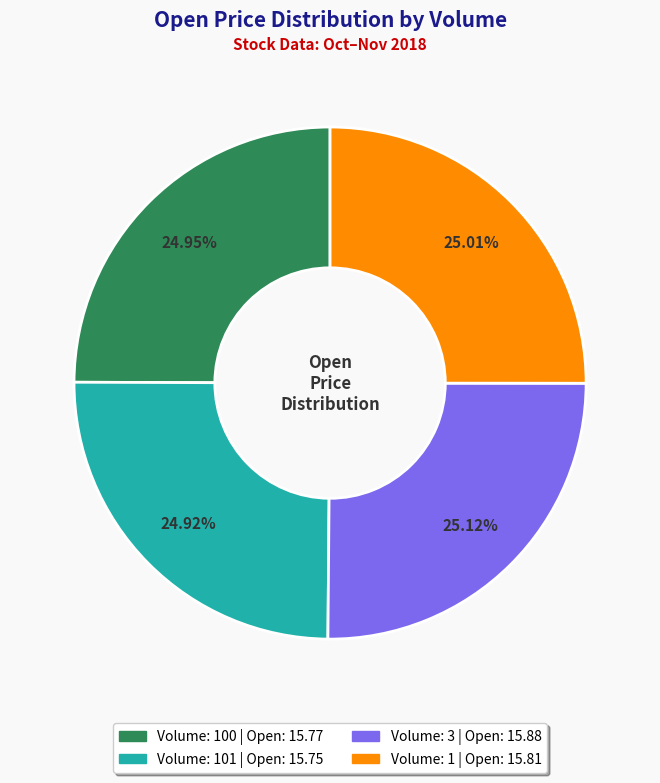

Is there any slice that represents more than half of the pie?

No